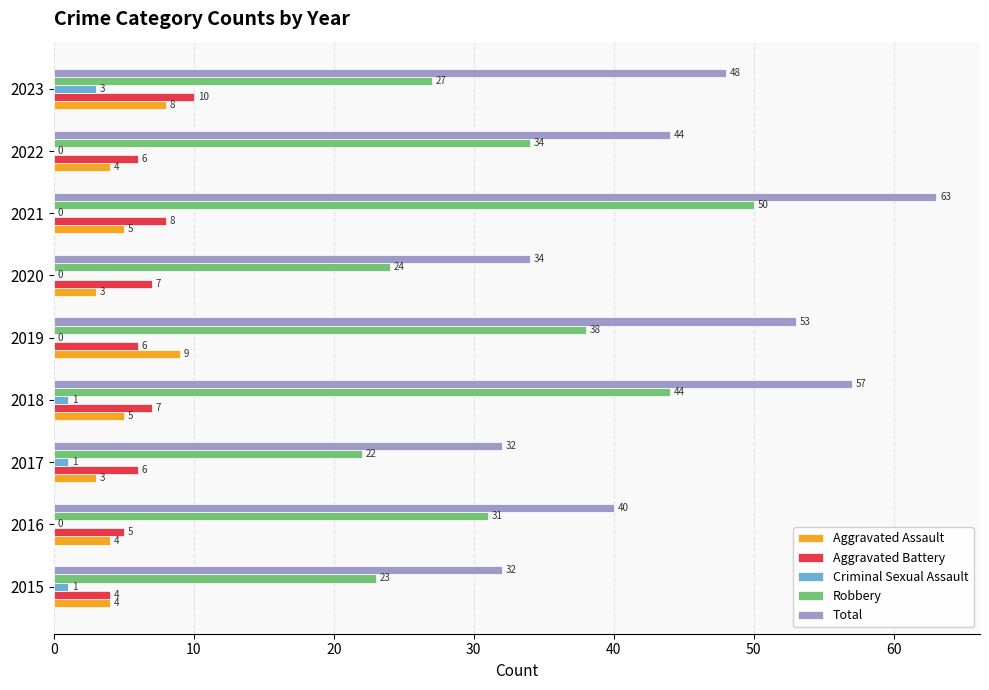

Between 2016 and 2023, which series saw the biggest shift?

Total